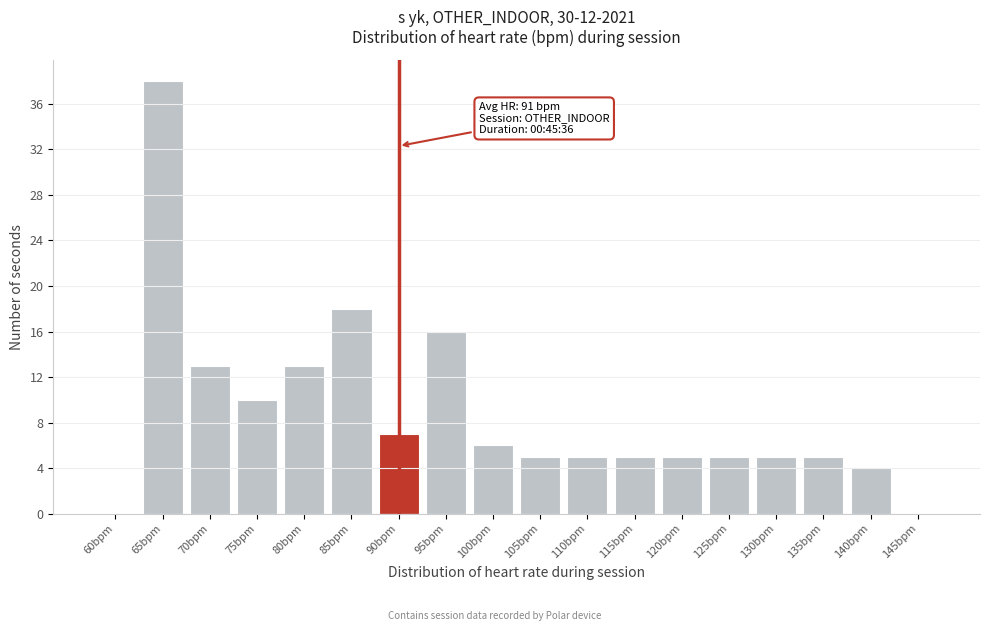

Reading right to left, extract all data points from this chart.

145bpm=0	140bpm=4	135bpm=5	130bpm=5	125bpm=5	120bpm=5	115bpm=5	110bpm=5	105bpm=5	100bpm=6	95bpm=16	90bpm=7	85bpm=18	80bpm=13	75bpm=10	70bpm=13	65bpm=38	60bpm=0